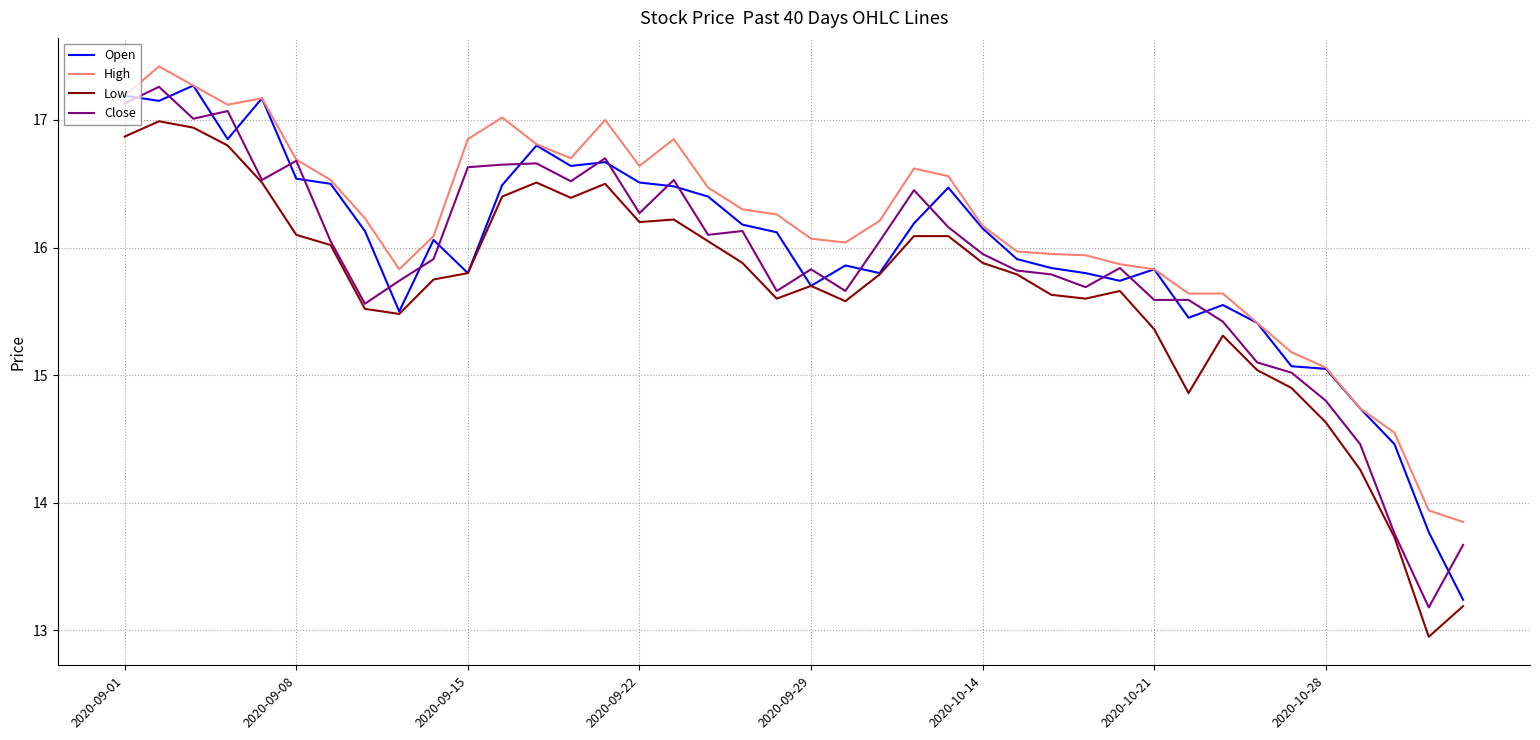

What are all the series names shown in the legend?

Open, High, Low, Close